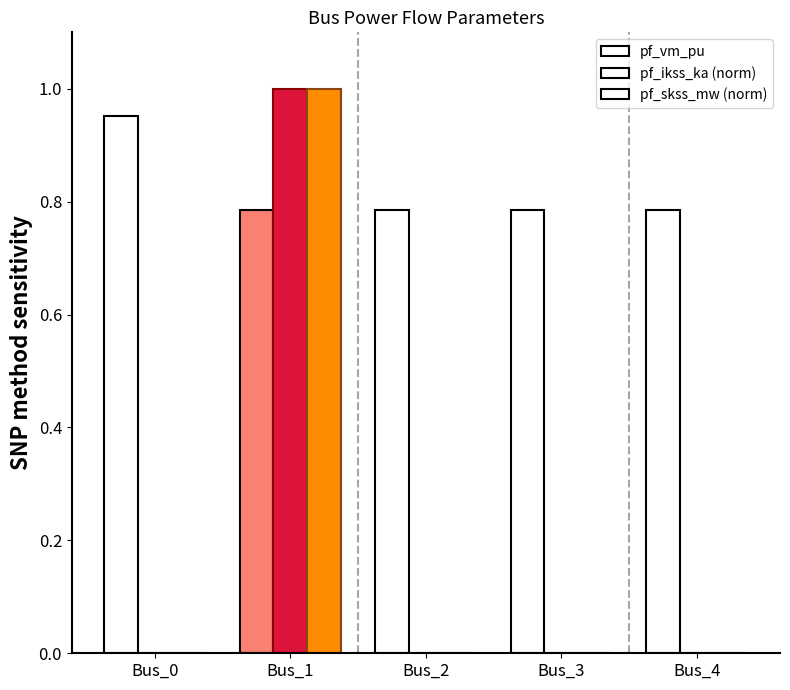

Count the number of data series in this chart.

3